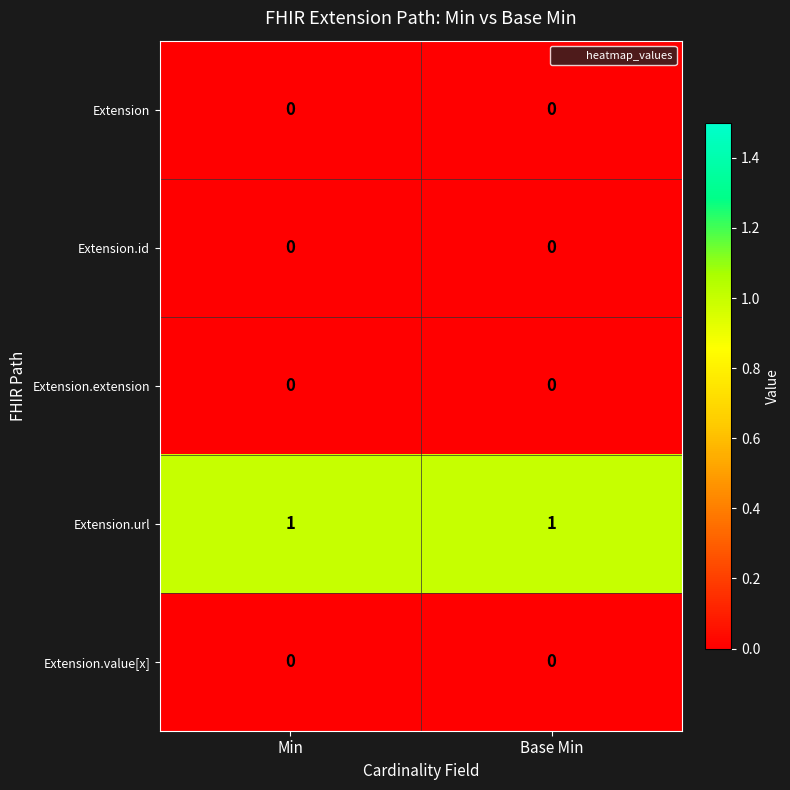

The value of Extension.value[x] at Min is 0. True or false?

True